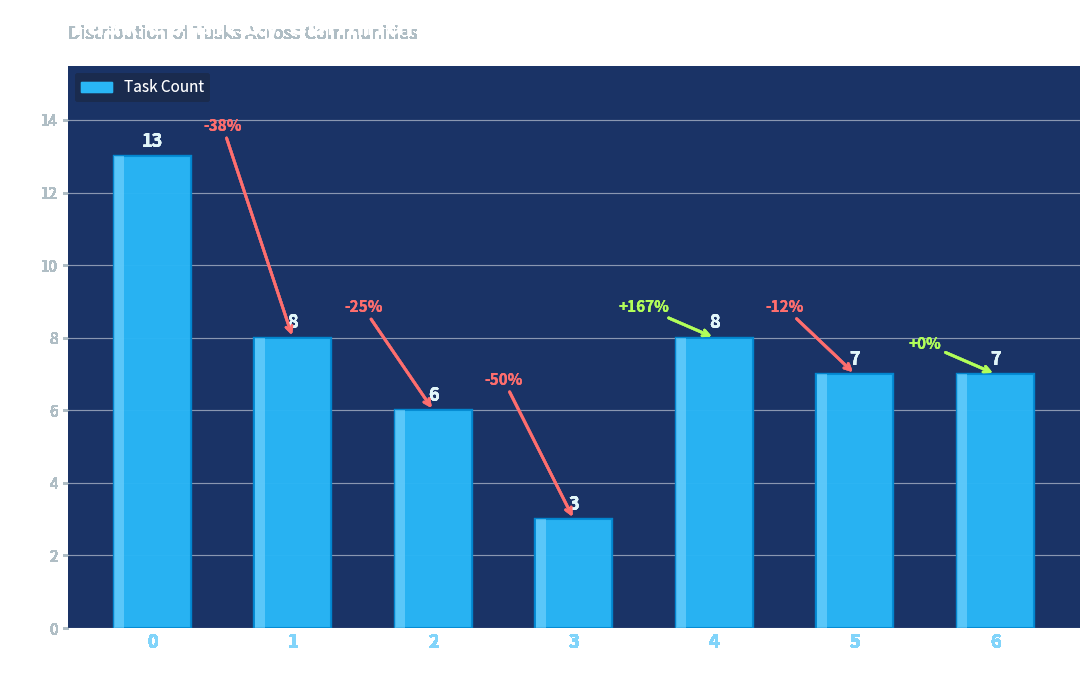

How many data points are less than 7?

2